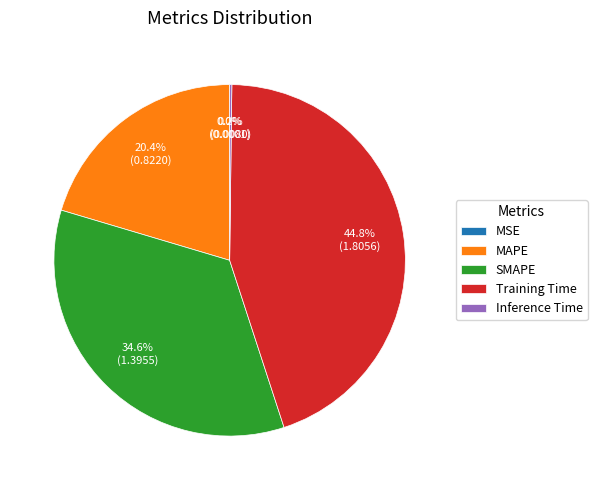

To the nearest percent, what portion does SMAPE represent?

35%